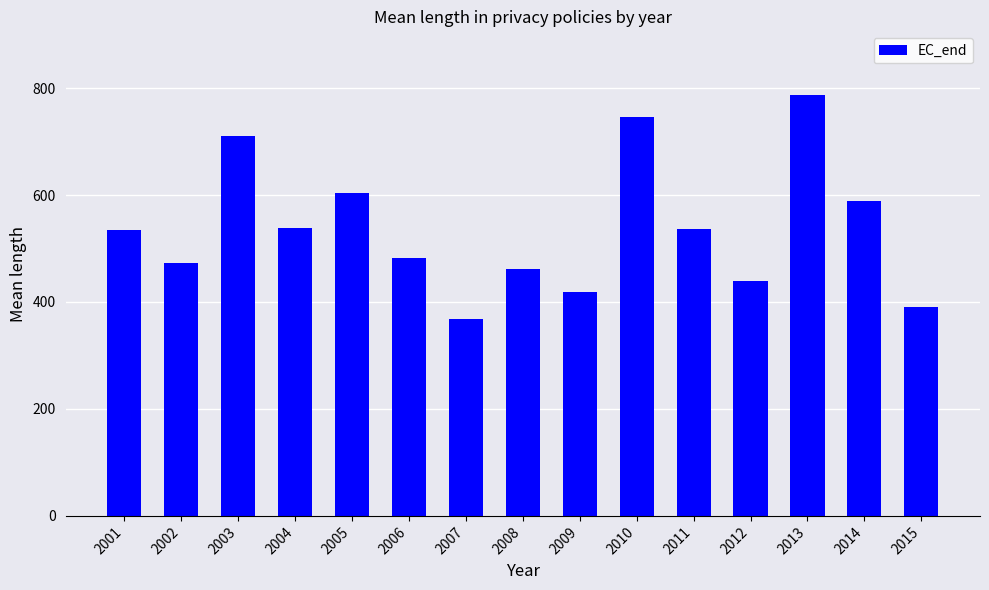

At which label is the value closest to 577?

2014